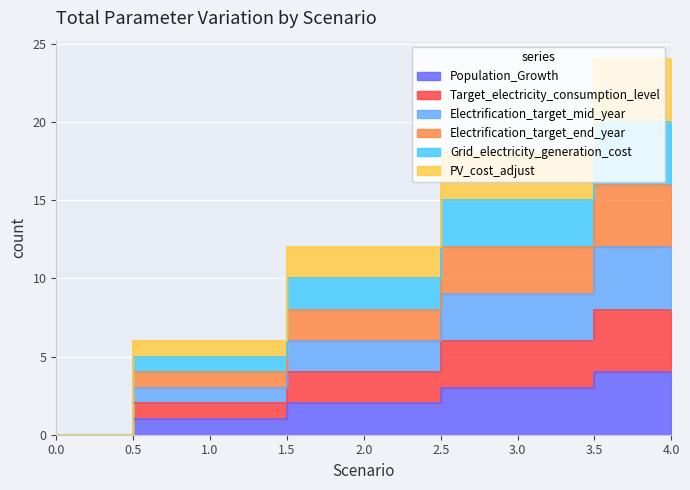

How many data points in Population_Growth are less than 2?

2